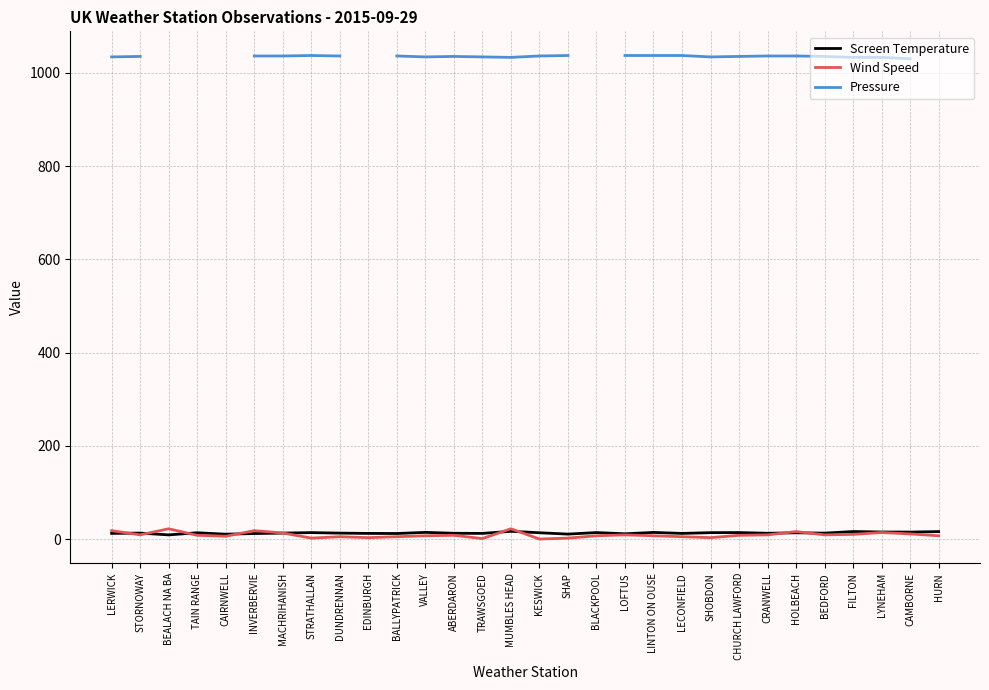

What is the highest value of the Pressure series?

1037.0